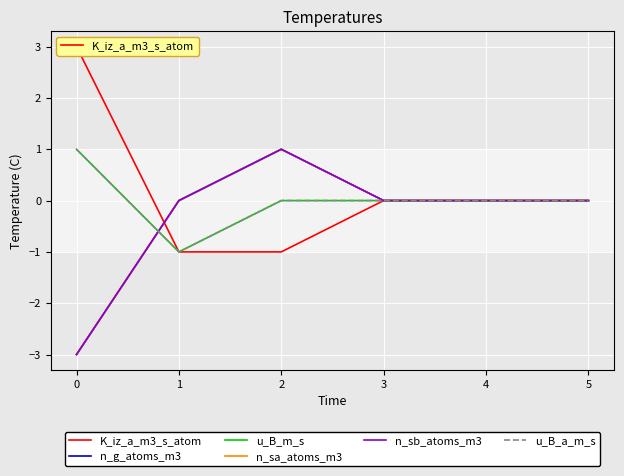

At which category is the sum across all series the highest?

2